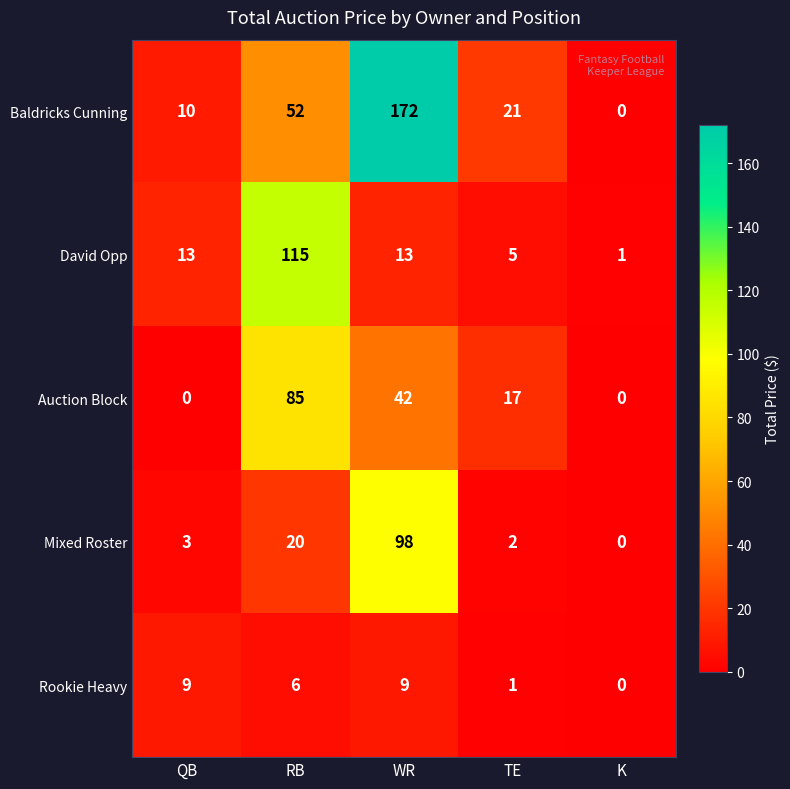

What is the total value across all series at QB?

35